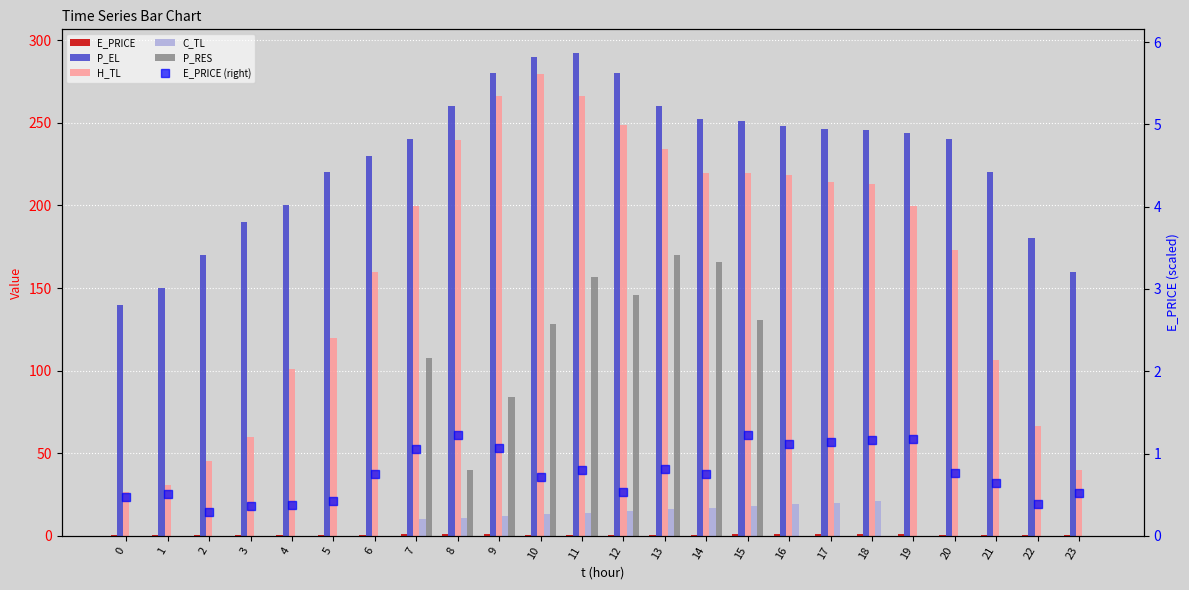

How many groups of bars are there?

24